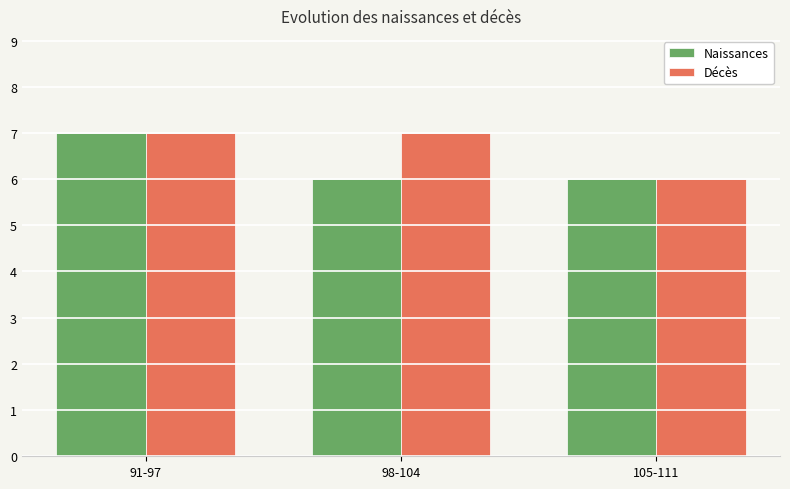

Reading left to right, transcribe all the data shown in this chart.

Naissances: 91-97=7	98-104=6	105-111=6
Décès: 91-97=7	98-104=7	105-111=6